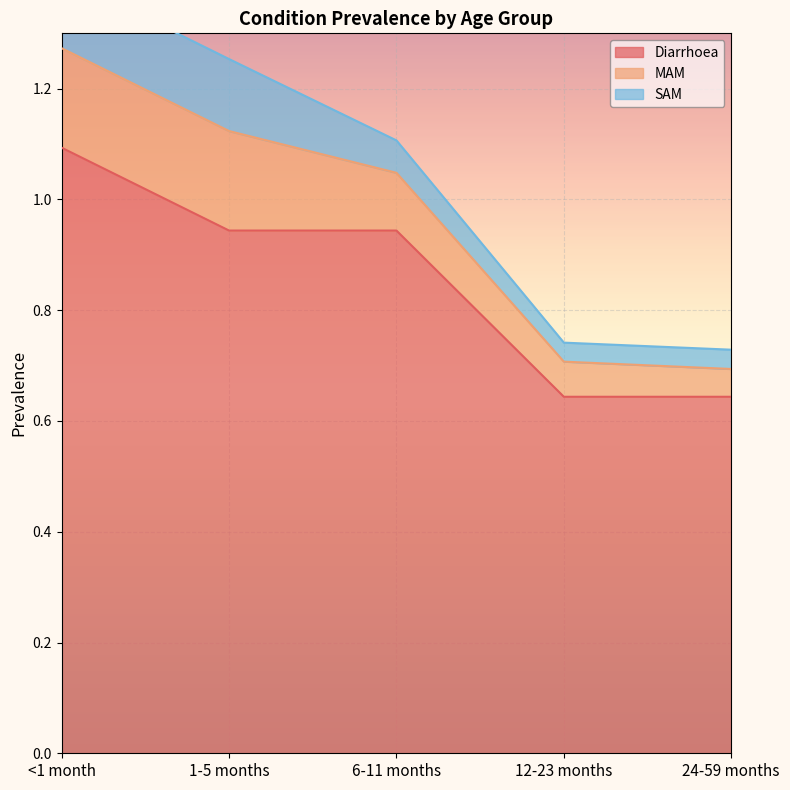

How many lines are shown in the chart?

3